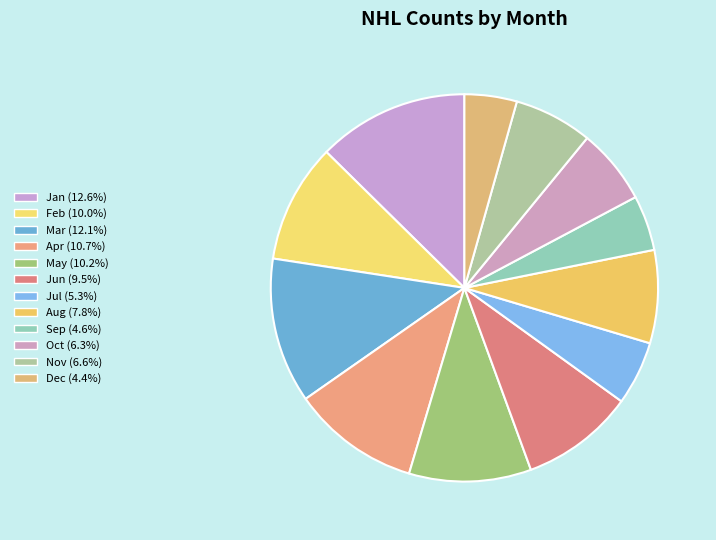

How many segments does this pie chart have?

12